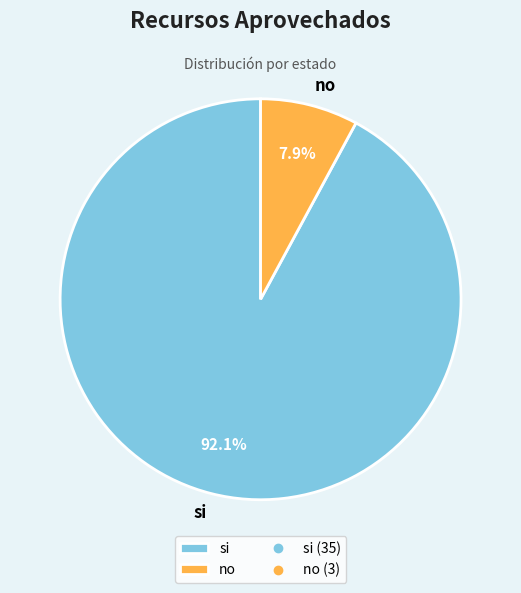

What percentage is the si slice, to the nearest percent?

92%